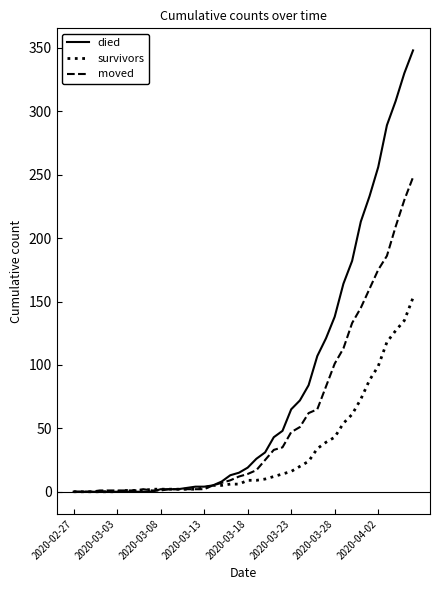

What is the maximum value shown in the chart?

348